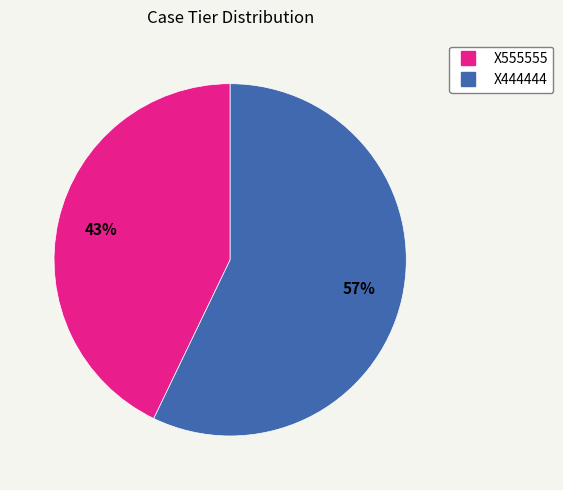

Which category accounts for the majority?

X444444